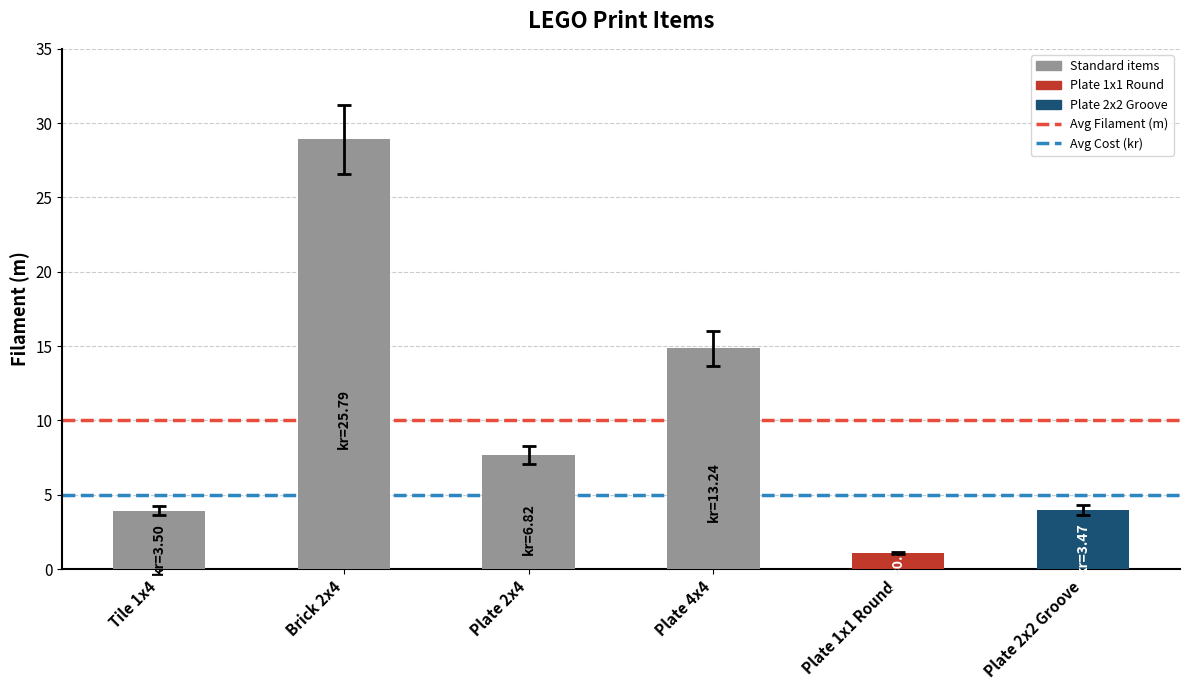

What is the average value?

10.1